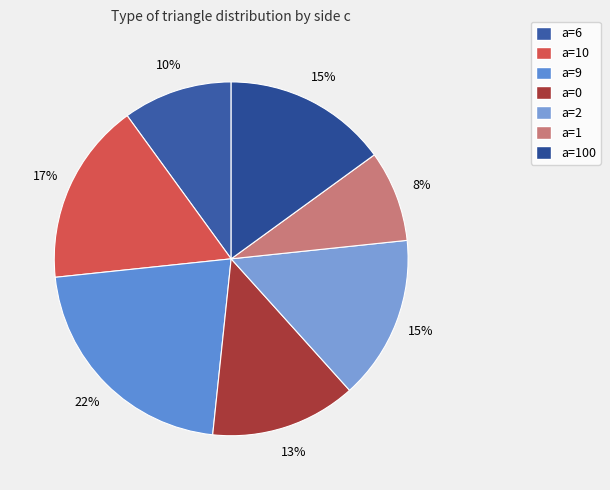

How many segments does this pie chart have?

7